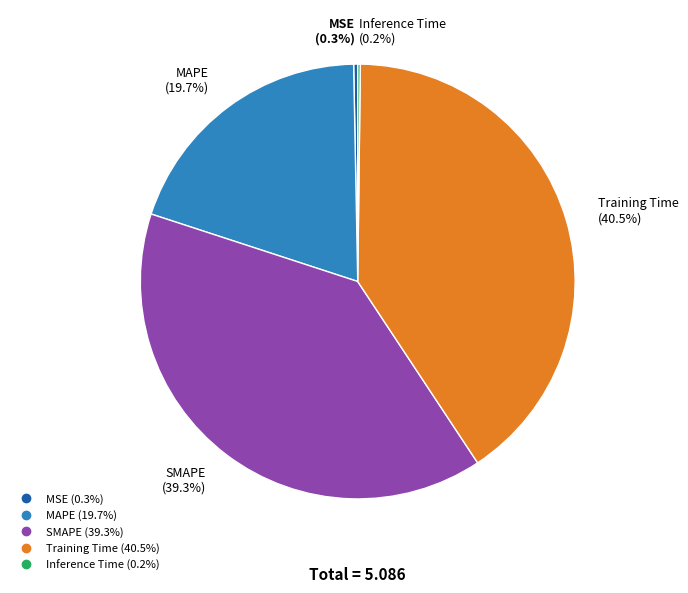

To the nearest percent, what is the average slice percentage?

20%